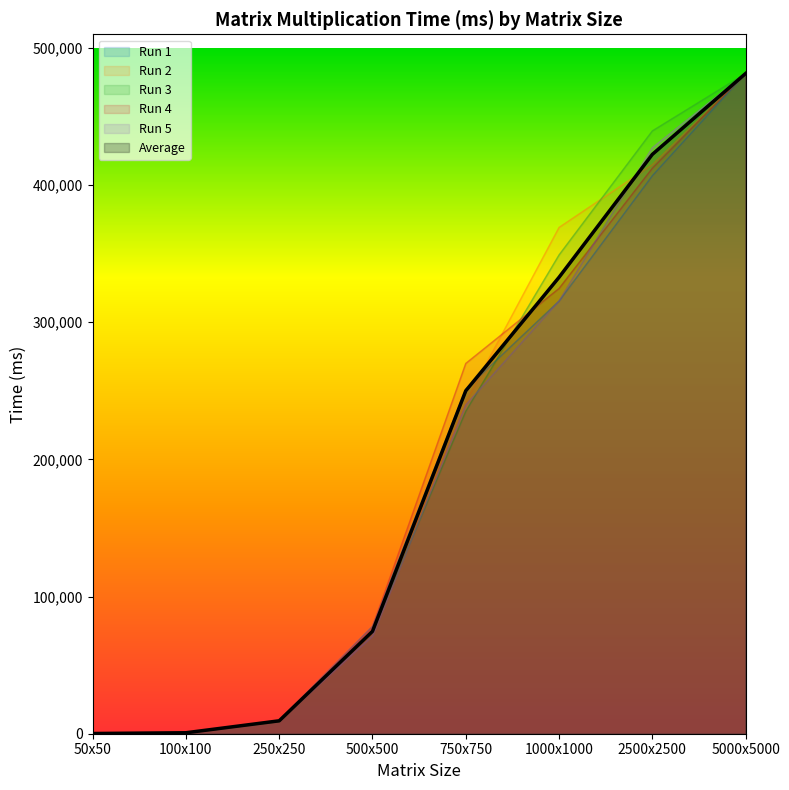

How many lines are shown in the chart?

6